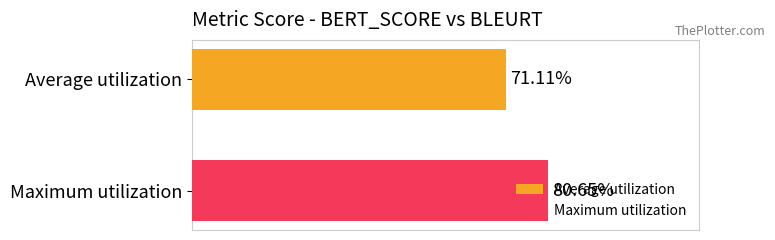

What are all the series names shown in the legend?

Average utilization, Maximum utilization